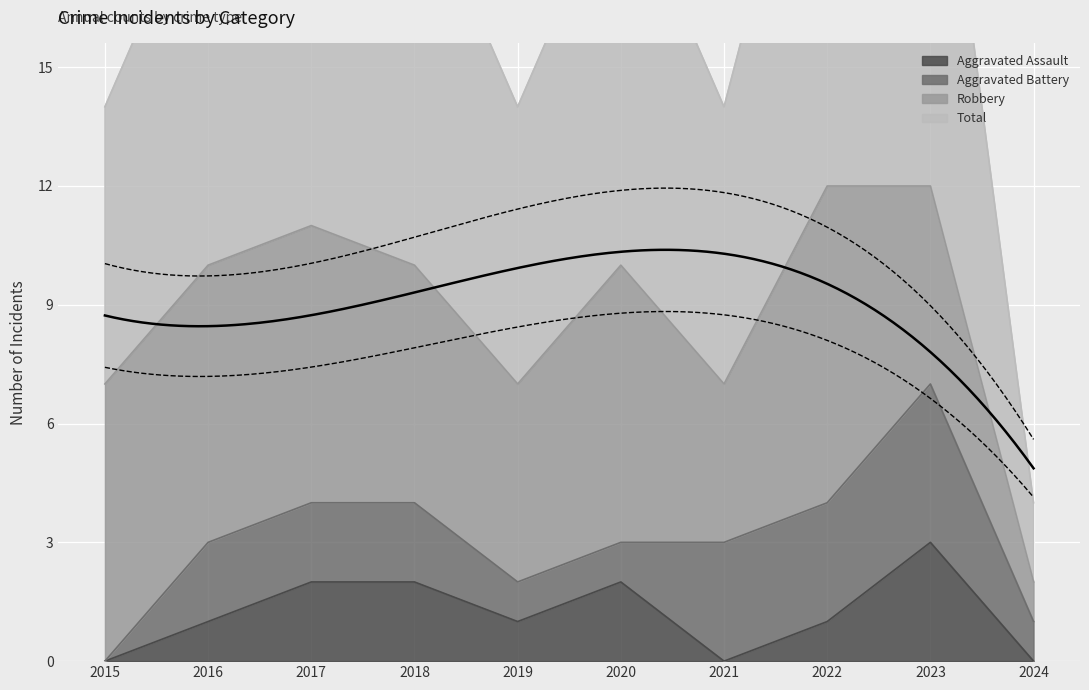

What is the difference between the maximum and minimum values in the Aggravated Assault series?

3